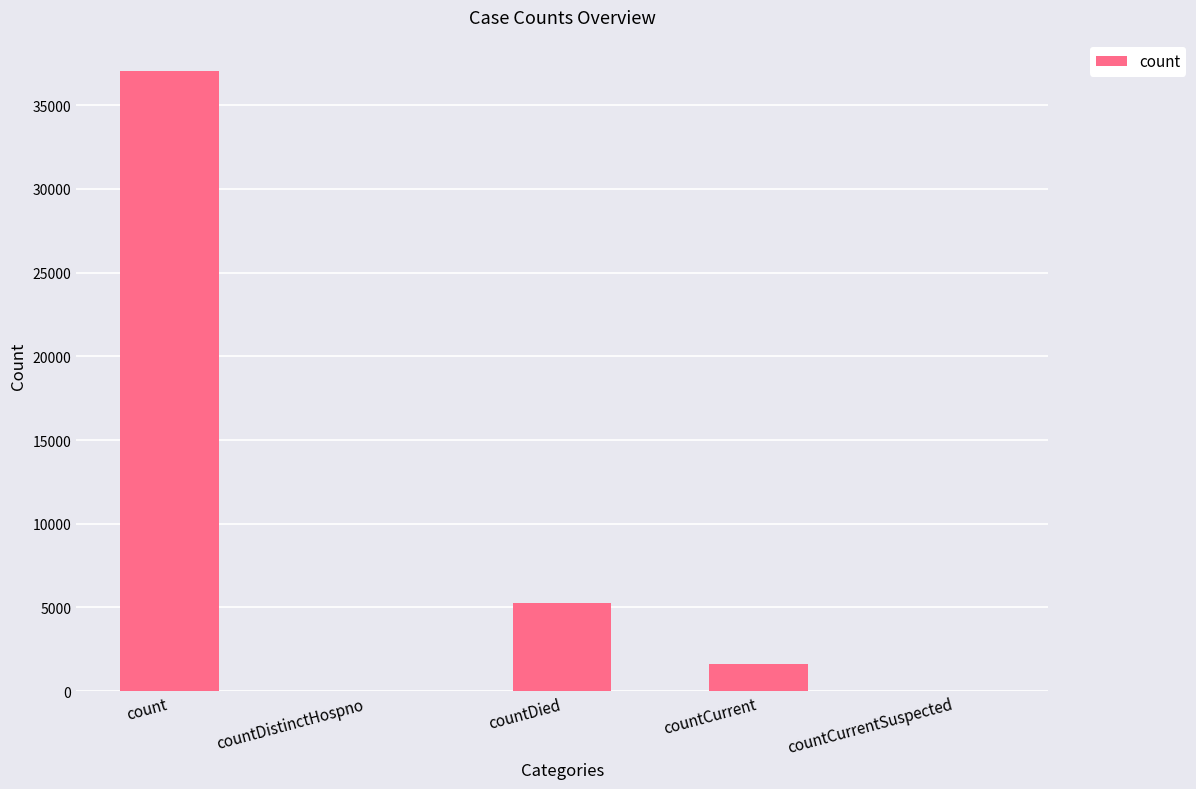

At which label is the value closest to 18532?

countDied